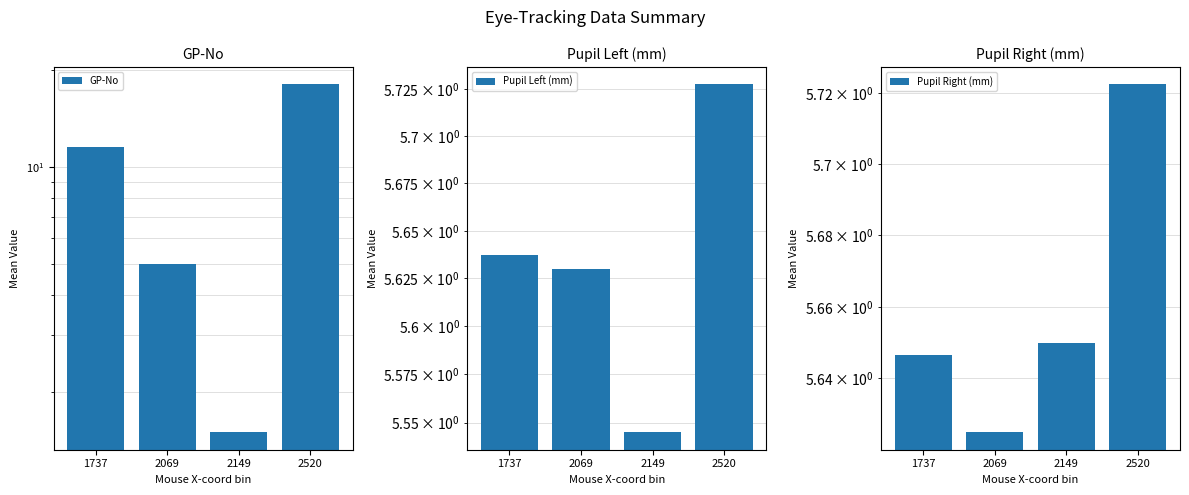

What value does the Pupil Left (mm) series have at 1737?

5.6